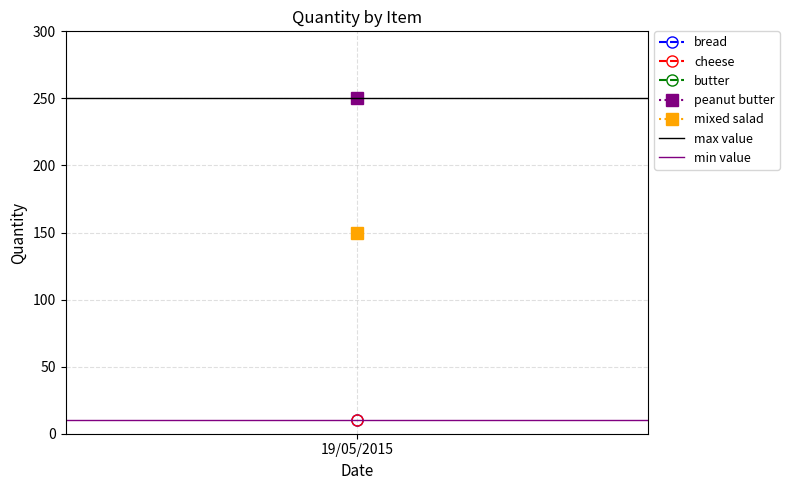

Is it true that max value equals 173 at 19/05/2015?

False